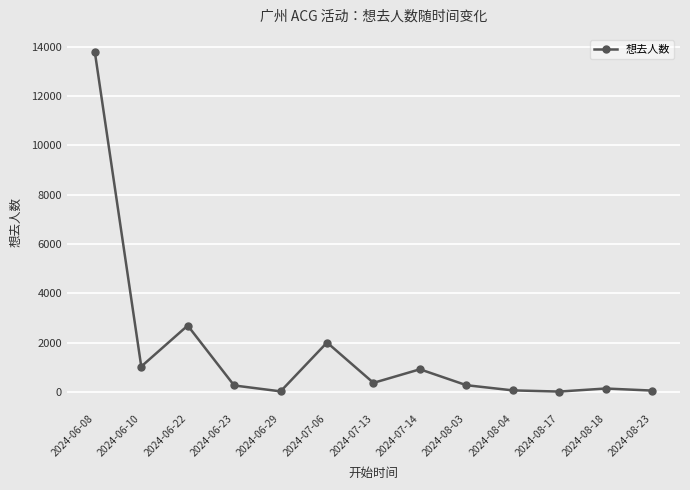

Where does the data first go above 270?

2024-06-08